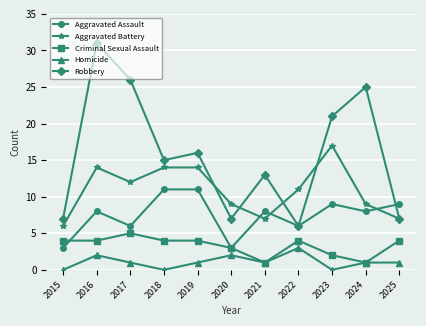

List the series in order of their peak value, lowest first.

Homicide, Criminal Sexual Assault, Aggravated Assault, Aggravated Battery, Robbery